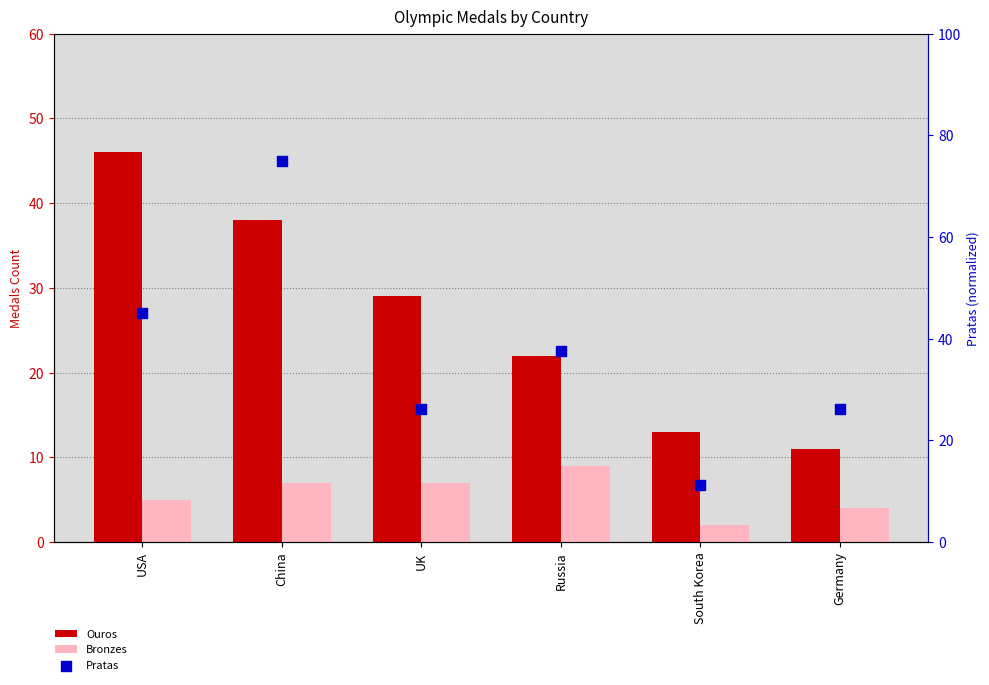

What is the total value across all series at China?

120.0